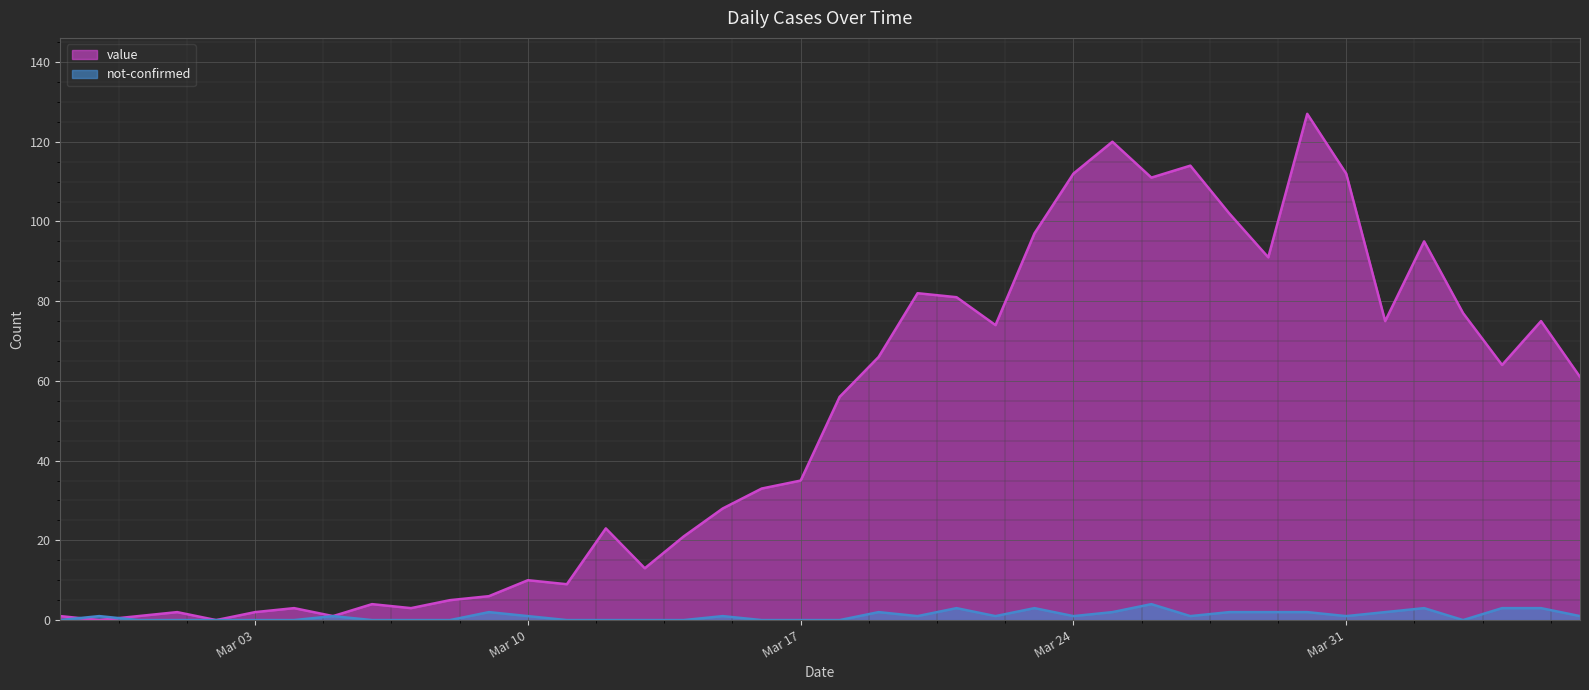

What is the greatest value displayed?

127